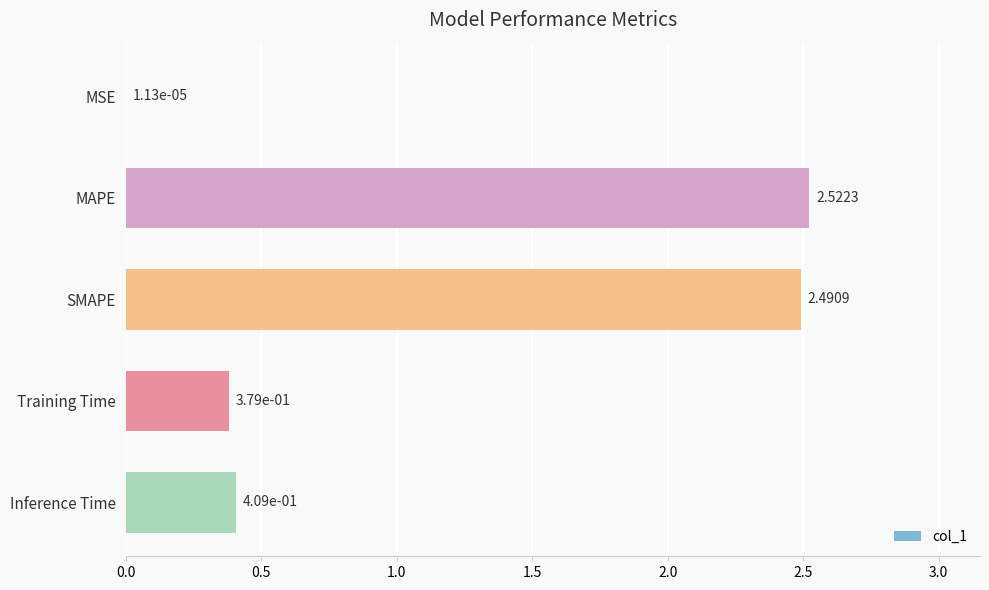

Which label corresponds to the largest value in the chart?

MAPE